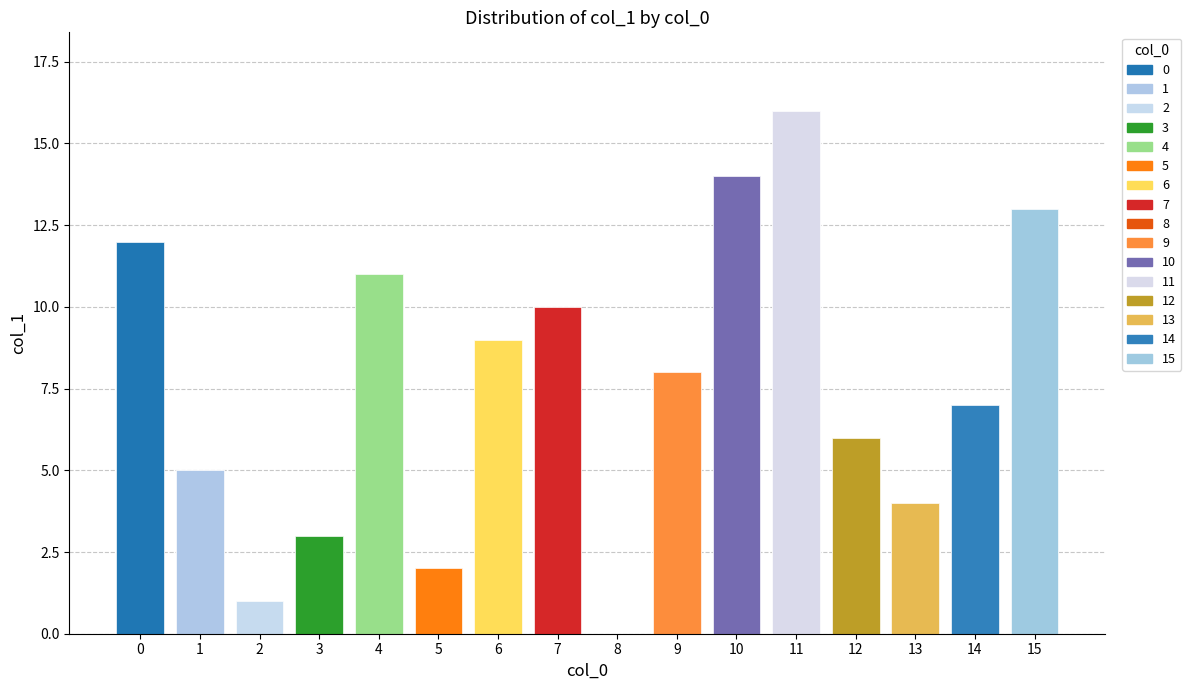

How many data points are less than 8?

8